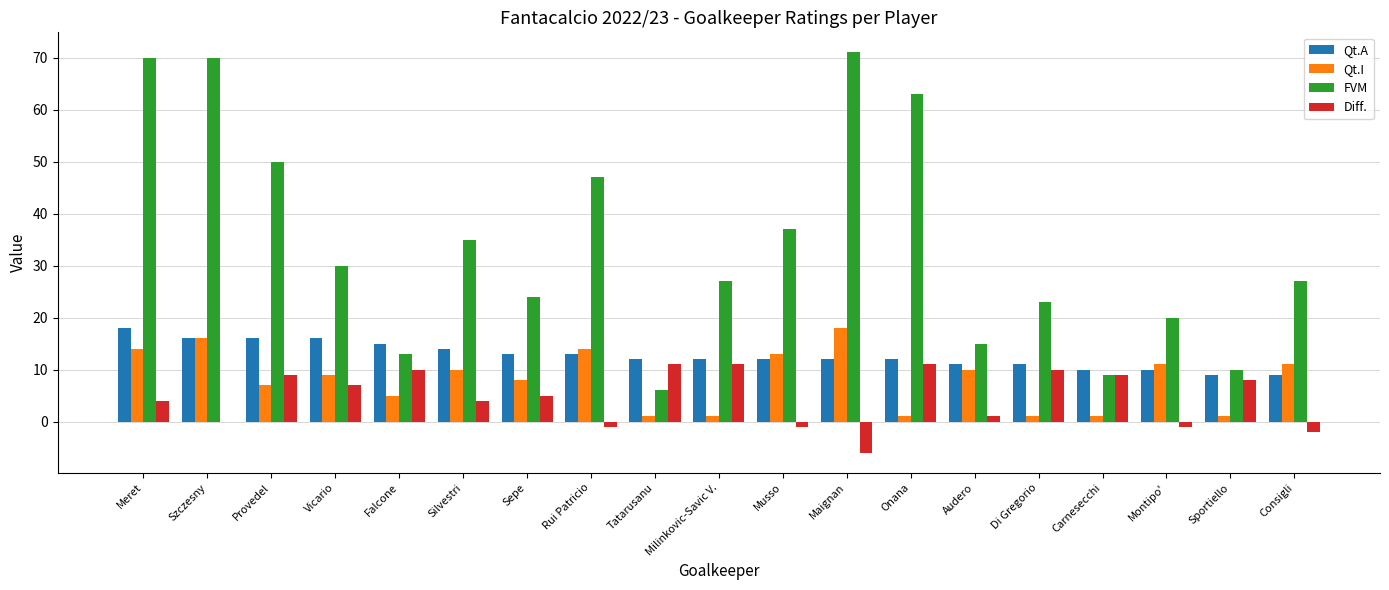

How many distinct data groups are displayed?

4